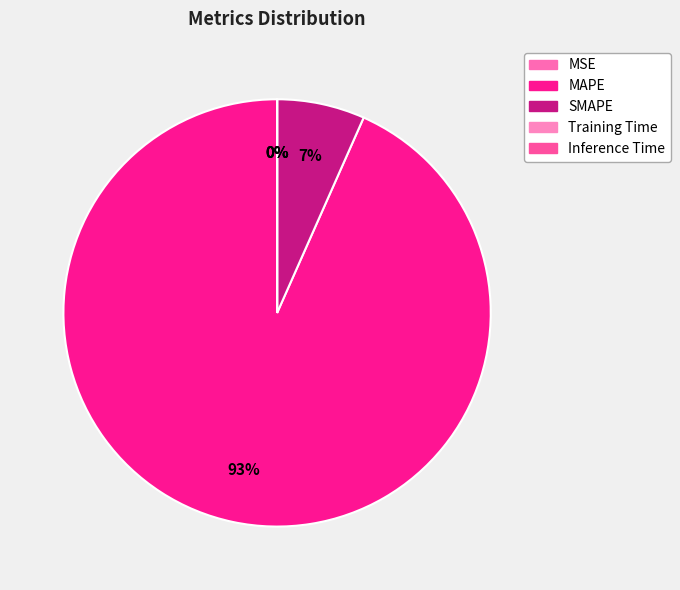

What is the largest slice in the pie chart?

MAPE